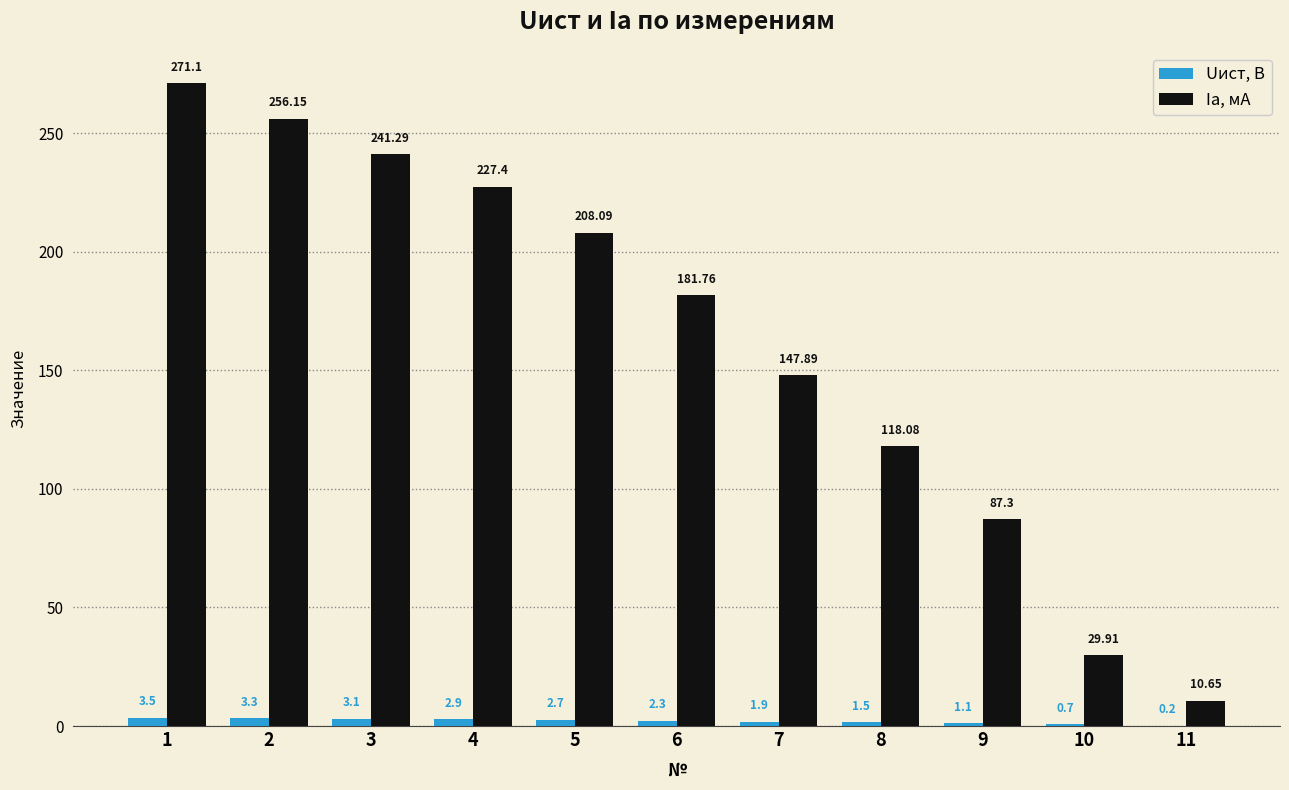

What is the sum of the Ia, мА values at 1 and 4?

498.5